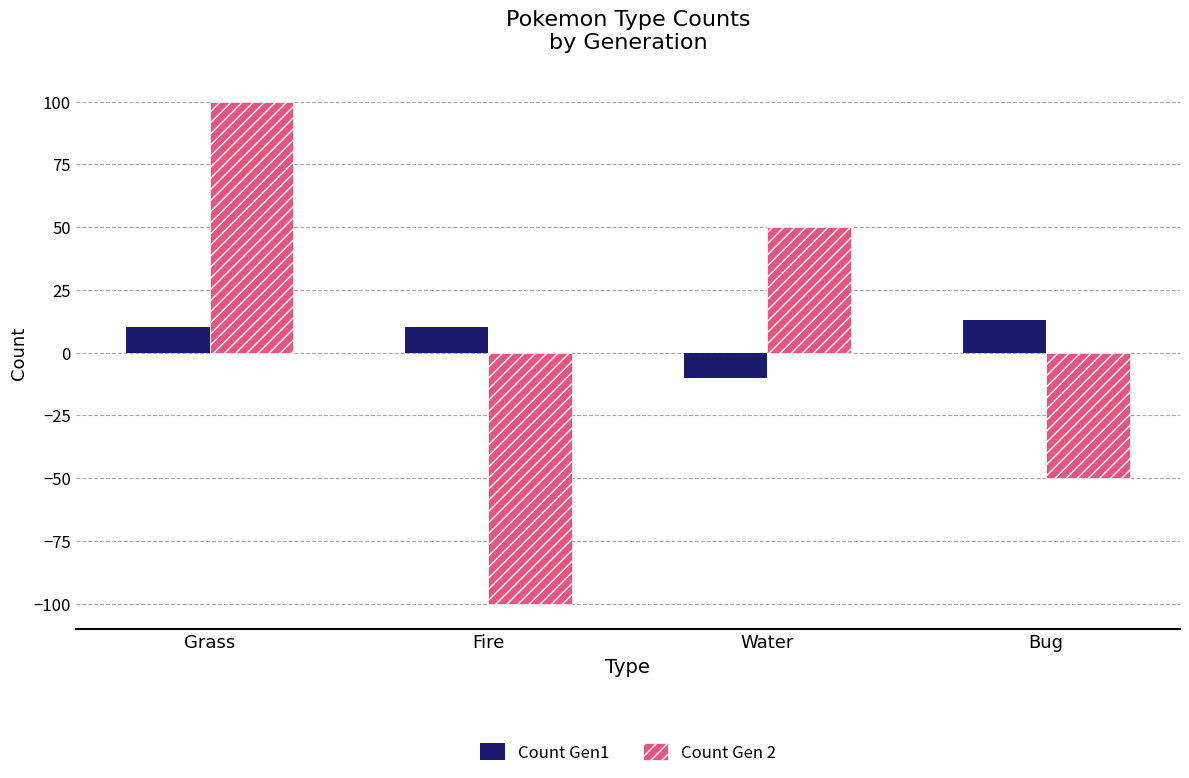

Which series has the largest total across all categories?

Count Gen1